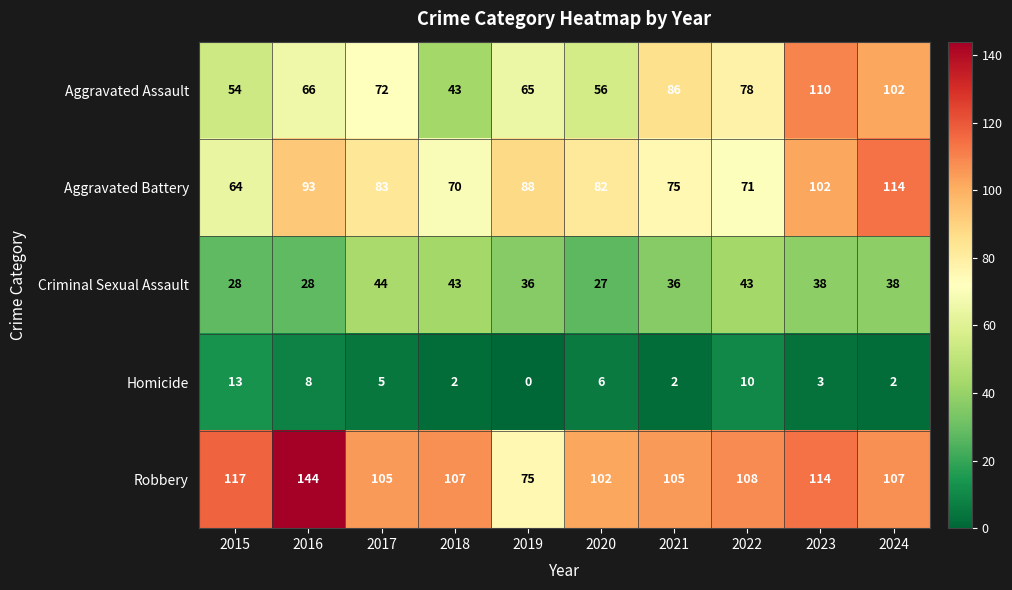

What is the average value of the Criminal Sexual Assault series?

36